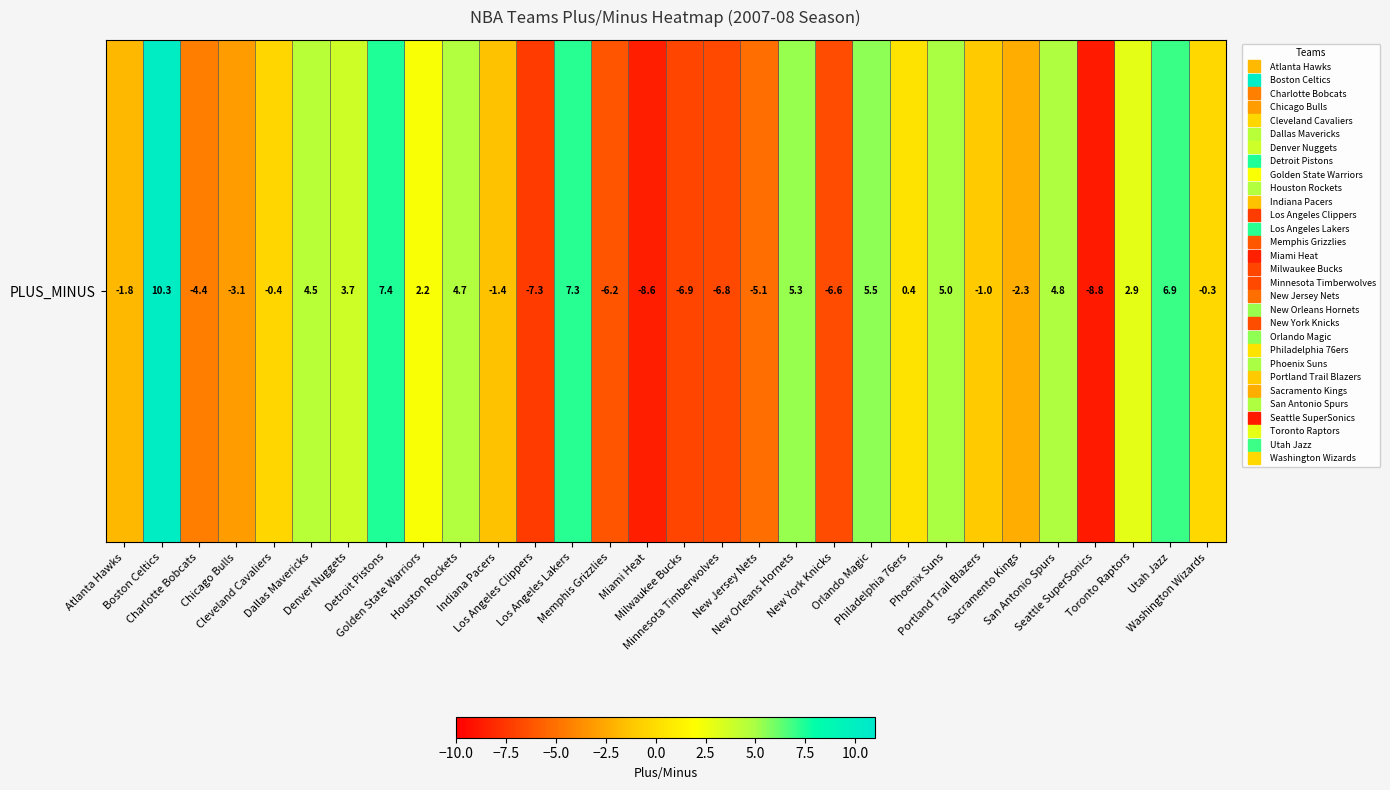

Reading left to right, extract all data points from this chart.

Atlanta Hawks=-1.8	Boston Celtics=10.3	Charlotte Bobcats=-4.4	Chicago Bulls=-3.1	Cleveland Cavaliers=-0.4	Dallas Mavericks=4.5	Denver Nuggets=3.7	Detroit Pistons=7.4	Golden State Warriors=2.2	Houston Rockets=4.7	Indiana Pacers=-1.4	Los Angeles Clippers=-7.3	Los Angeles Lakers=7.3	Memphis Grizzlies=-6.2	Miami Heat=-8.6	Milwaukee Bucks=-6.9	Minnesota Timberwolves=-6.8	New Jersey Nets=-5.1	New Orleans Hornets=5.3	New York Knicks=-6.6	Orlando Magic=5.5	Philadelphia 76ers=0.4	Phoenix Suns=5.0	Portland Trail Blazers=-1.0	Sacramento Kings=-2.3	San Antonio Spurs=4.8	Seattle SuperSonics=-8.8	Toronto Raptors=2.9	Utah Jazz=6.9	Washington Wizards=-0.3